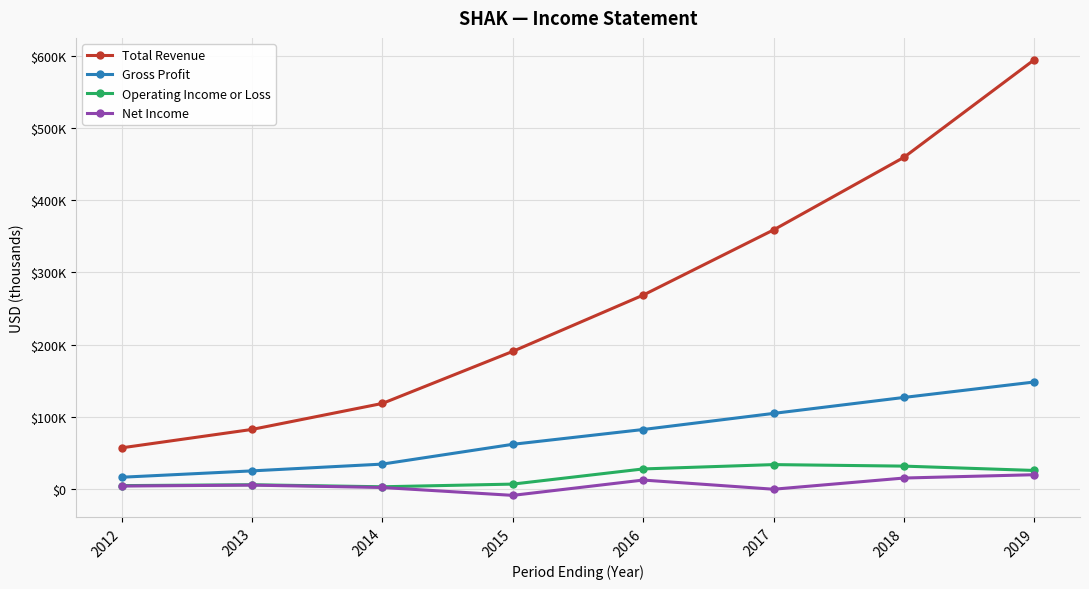

Is it true that Total Revenue equals 268500 at 2016?

True